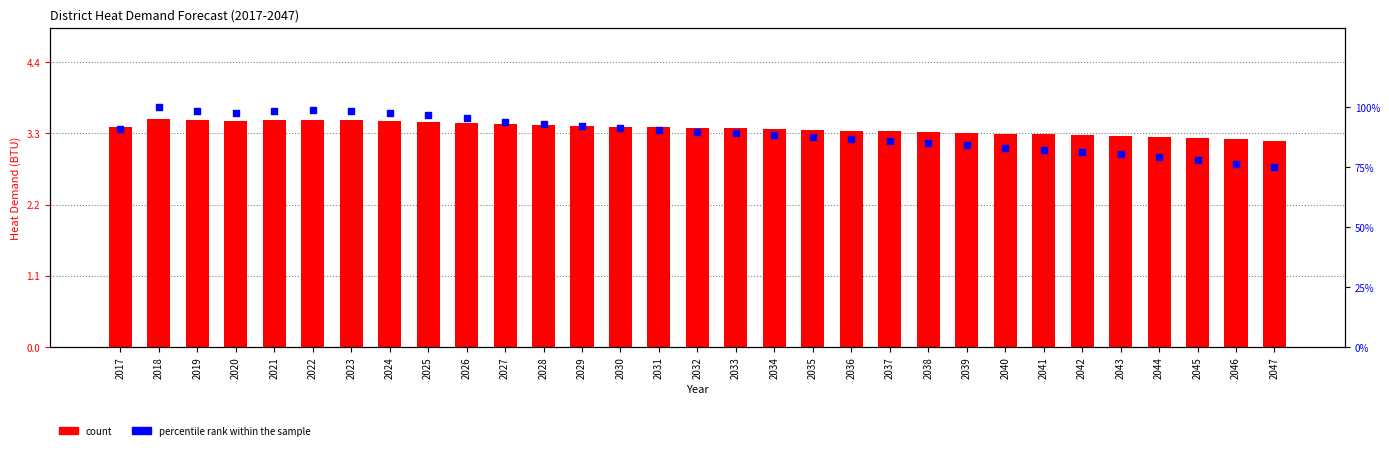

What is the total value across all series at 2018?

103.5